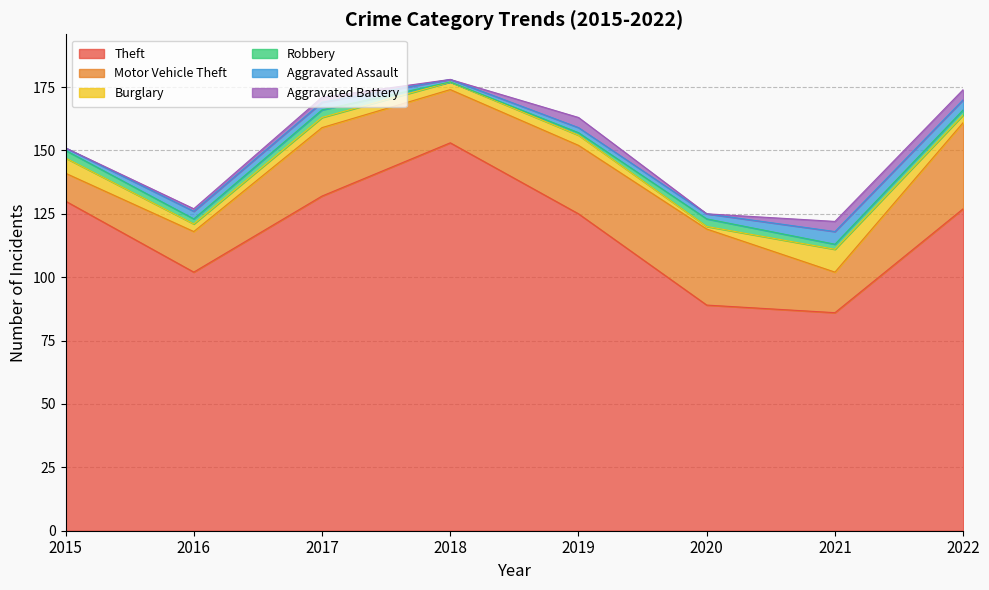

How many interior local valleys does the Burglary series have?

3